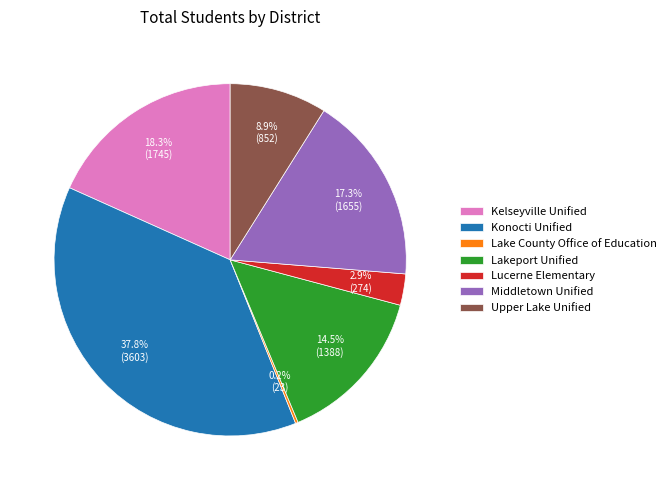

Is the sum of Upper Lake Unified and Lakeport Unified greater than half?

No